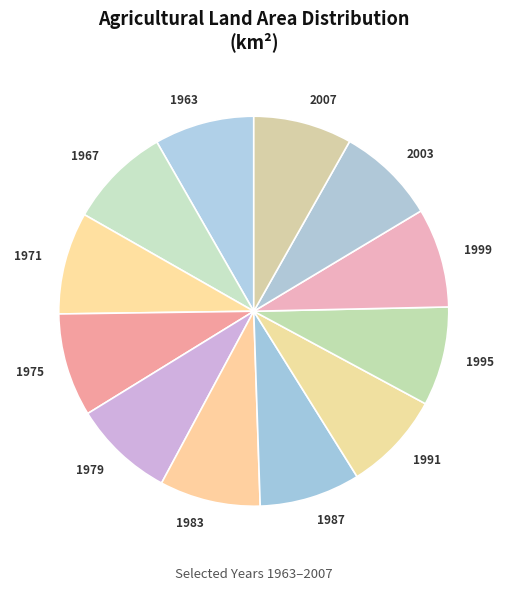

True or false: 1995 accounts for 3% of the total.

False